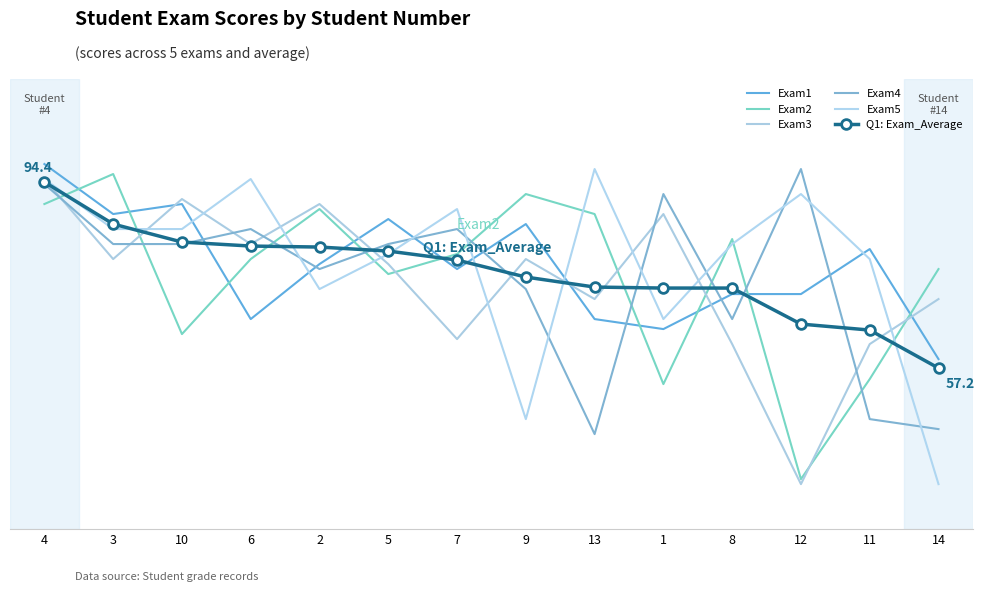

What is the average value of the Exam3 series?

74.6